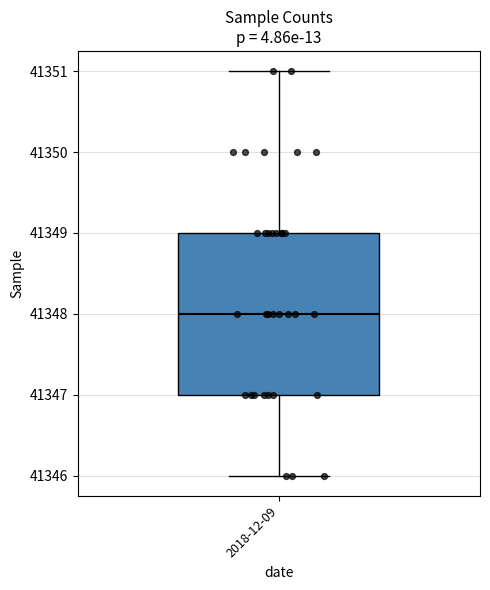

Read this box plot against the y-axis: the position of the median line, the range covered by the box, and the ends of both whiskers. The values are not printed on the chart, so give them approximately, as read against the axis.

median 41348, box 41347 to 41349, whiskers 41346 to 41351